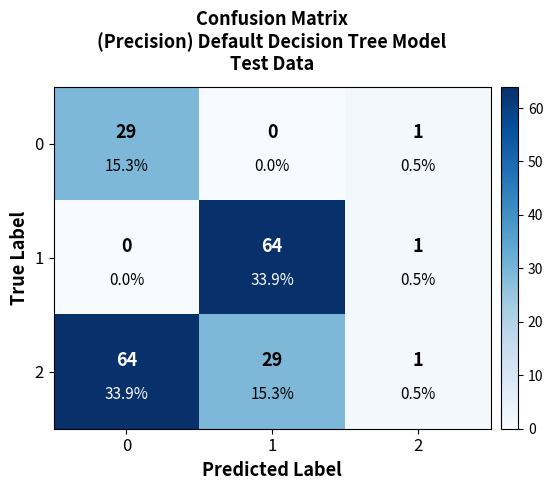

What is the maximum value shown in the chart?

64